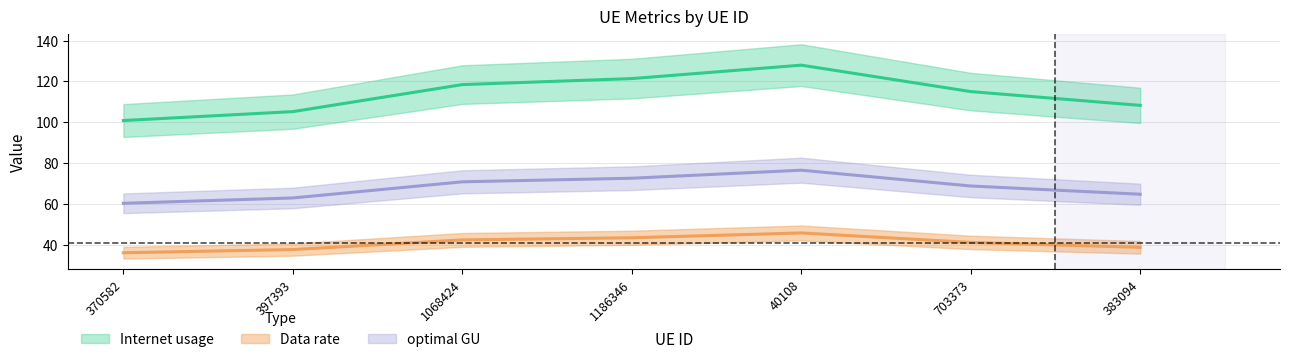

True or false: Data rate and Internet usage cross at least once.

False